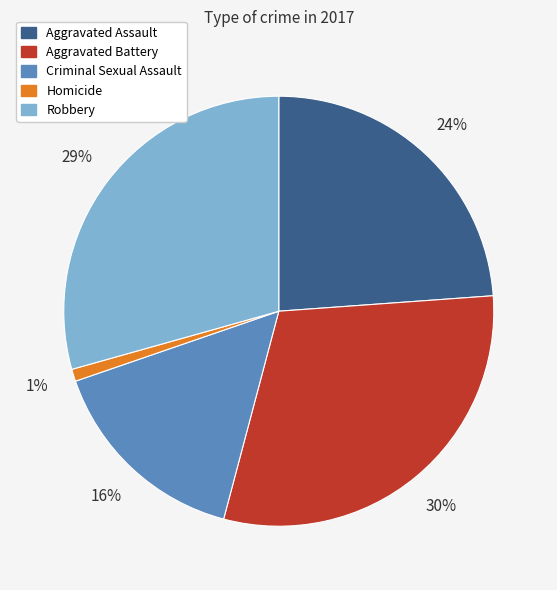

The Robbery slice represents 36% of the pie. True or false?

False